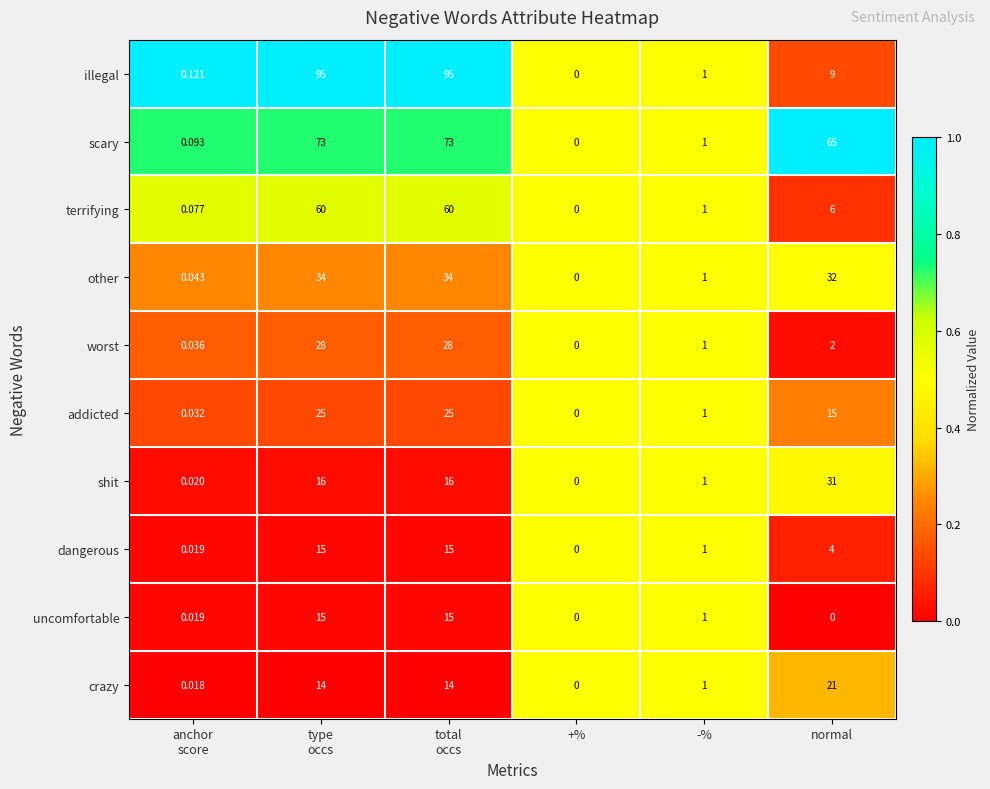

How many data points does each series have?

6